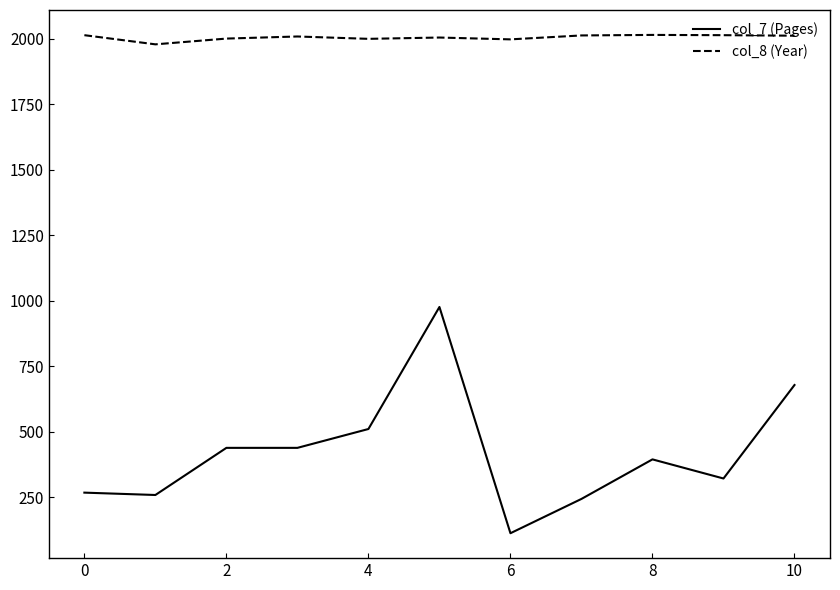

True or false: col_8 (Year) and col_7 (Pages) intersect in this chart.

False